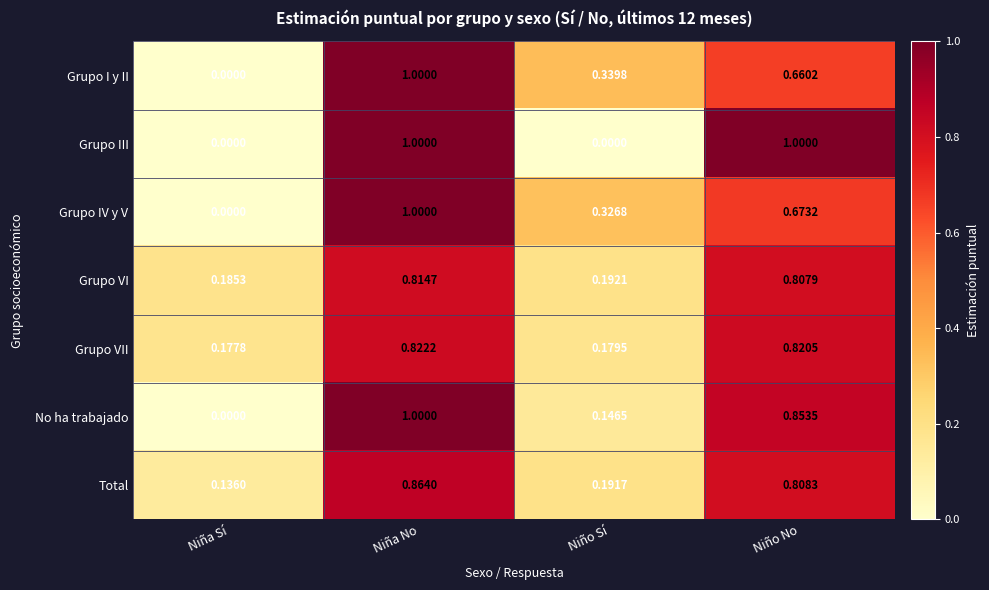

At which label does Grupo IV y V reach its minimum?

Niña Sí